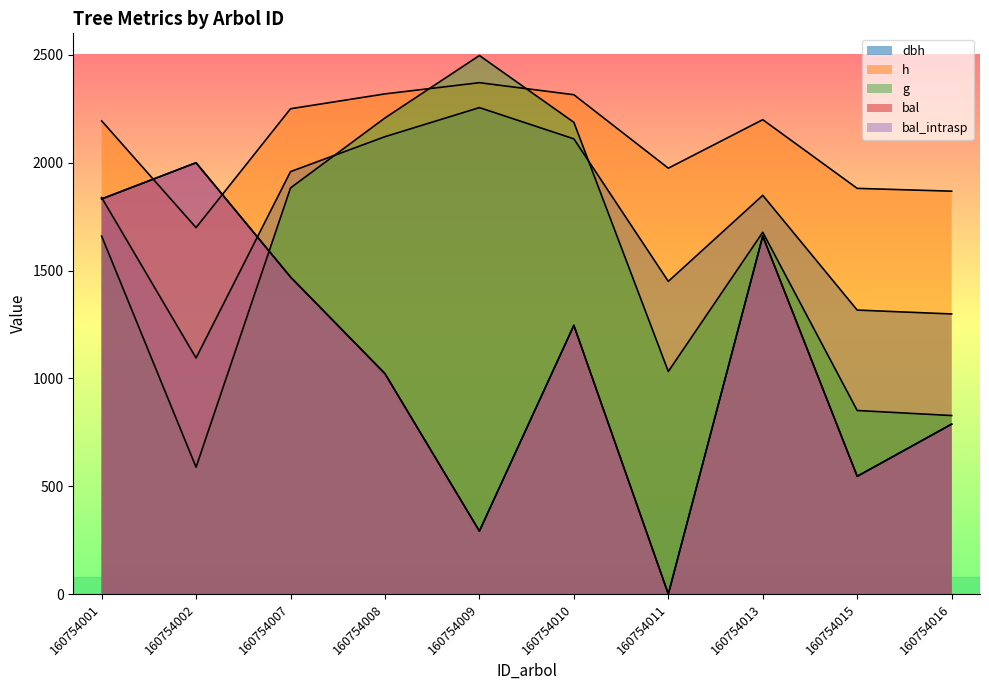

Reading right to left, list all the values displayed in this chart.

dbh: 1298.8	1316.8	1848.8	1450.0	2110.8	2255.6	2120.8	1958.8	1094.8	1838.8
h: 1868.1	1881.1	2199.6	1974.7	2315.3	2371.2	2319.2	2250.3	1699.1	2194.4
g: 827.8	851.2	1677.7	1032.1	2187.4	2497.1	2207.7	1883.2	588.2	1660.0
bal: 788.0	546.0	1660.0	0.0	1246.0	292.0	1022.0	1470.0	2000.0	1832.0
bal_intrasp: 788.0	546.0	1660.0	0.0	1246.0	292.0	1022.0	1470.0	2000.0	1832.0